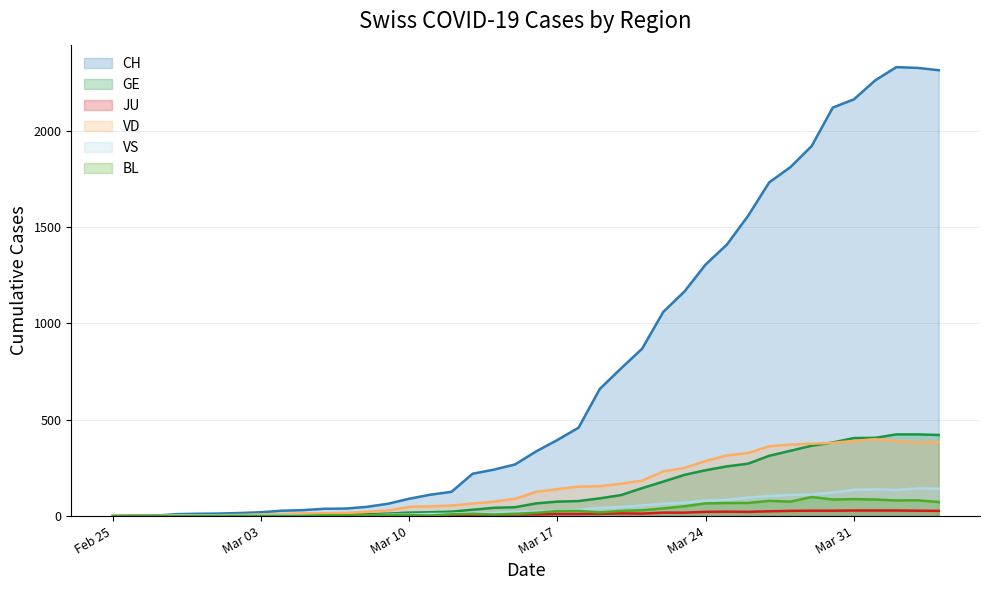

Which series has the largest total across all categories?

CH